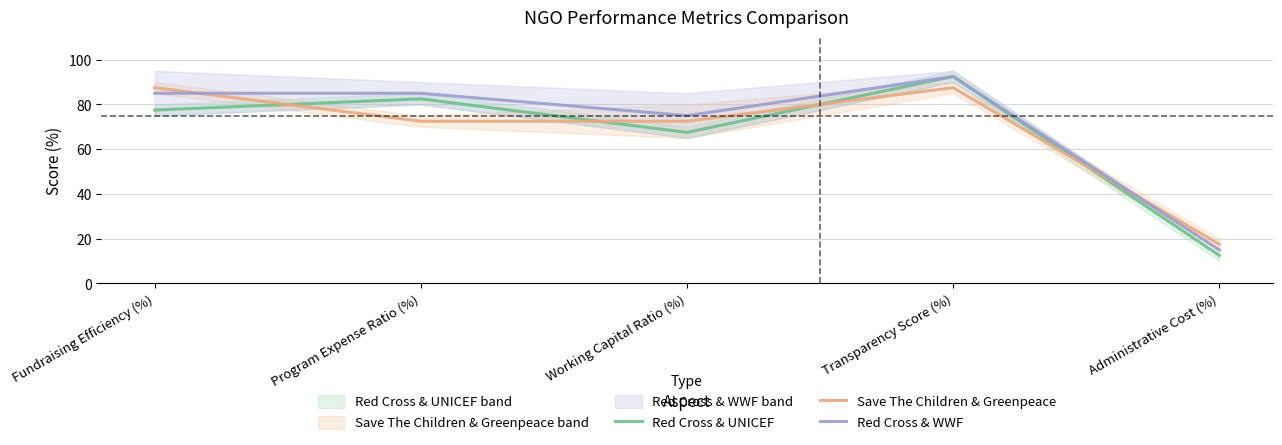

Rank the series by their maximum value, from lowest to highest.

Save The Children & Greenpeace, Red Cross & UNICEF, Red Cross & WWF